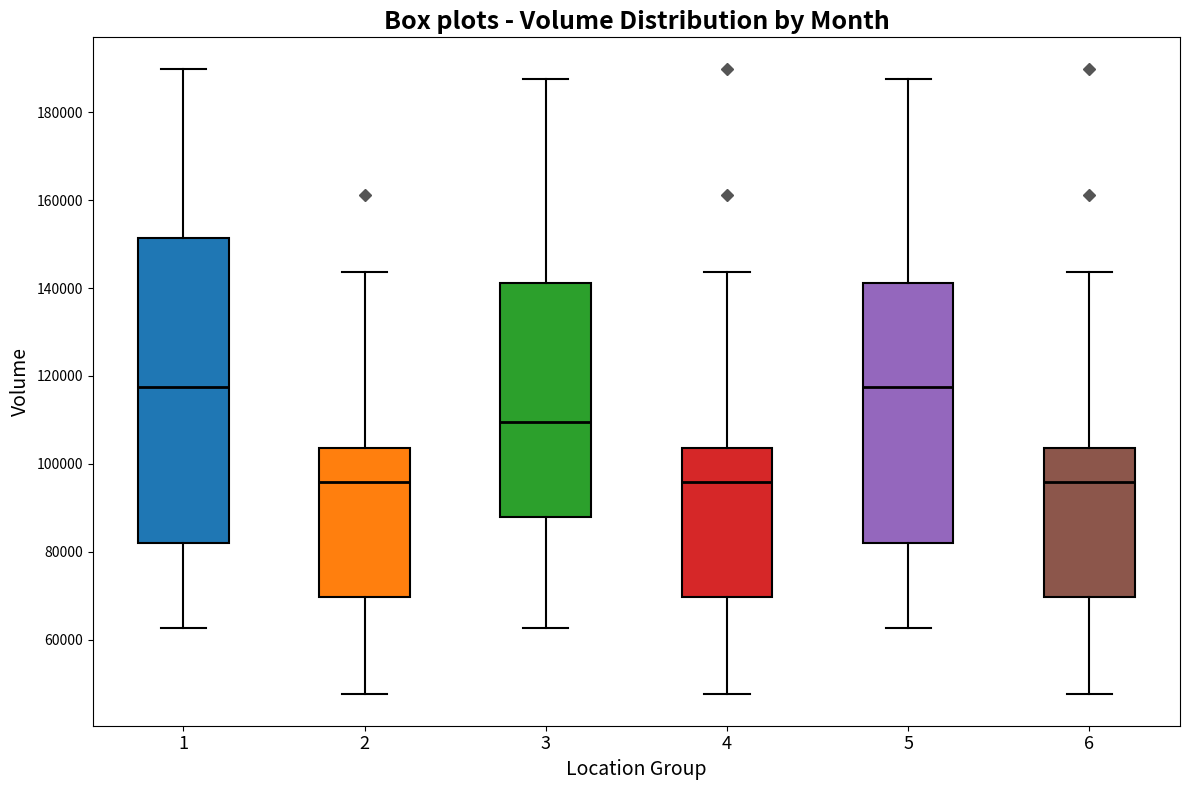

Comparing the boxes themselves (not the whiskers), which one is the tallest?

1